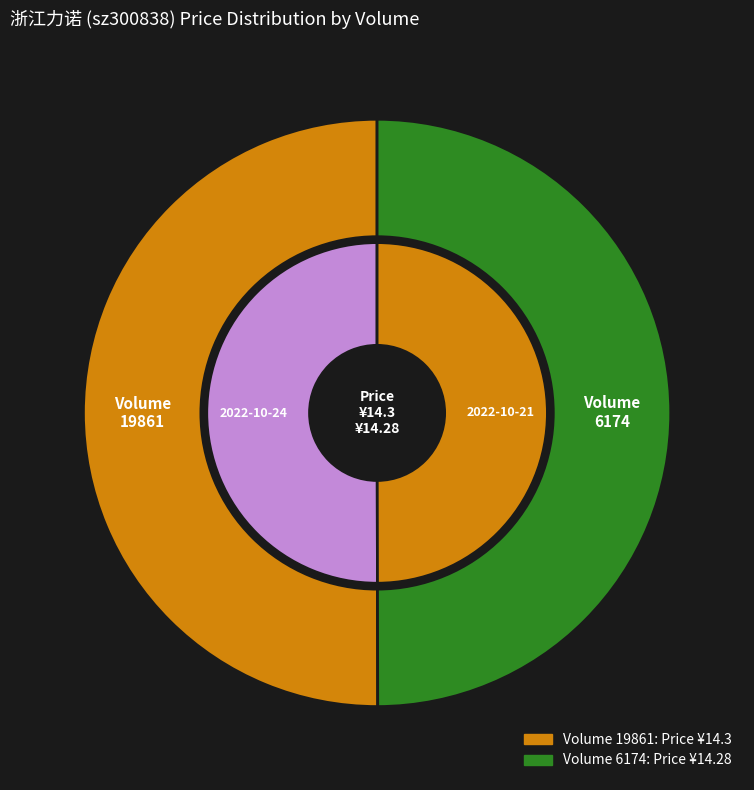

What is the largest slice in the pie chart?

19861